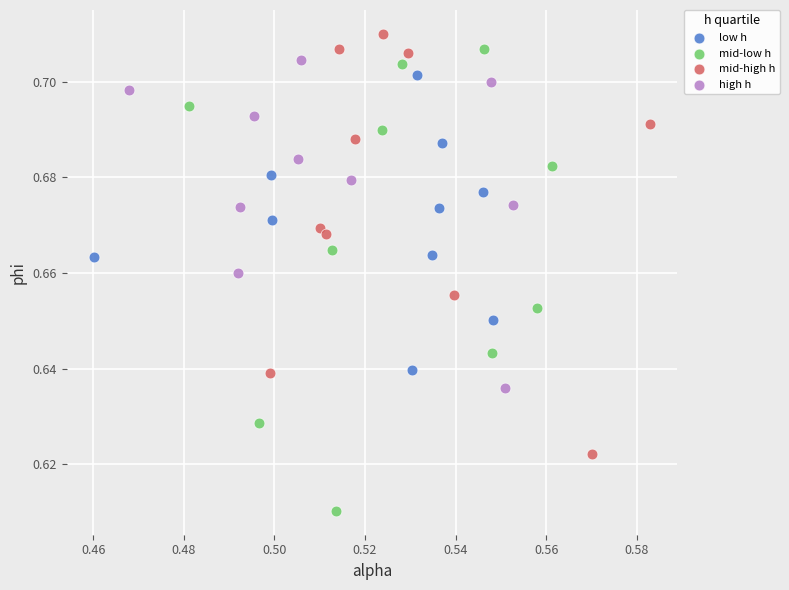

Which series has the largest Y range (max minus min)?

mid-low h